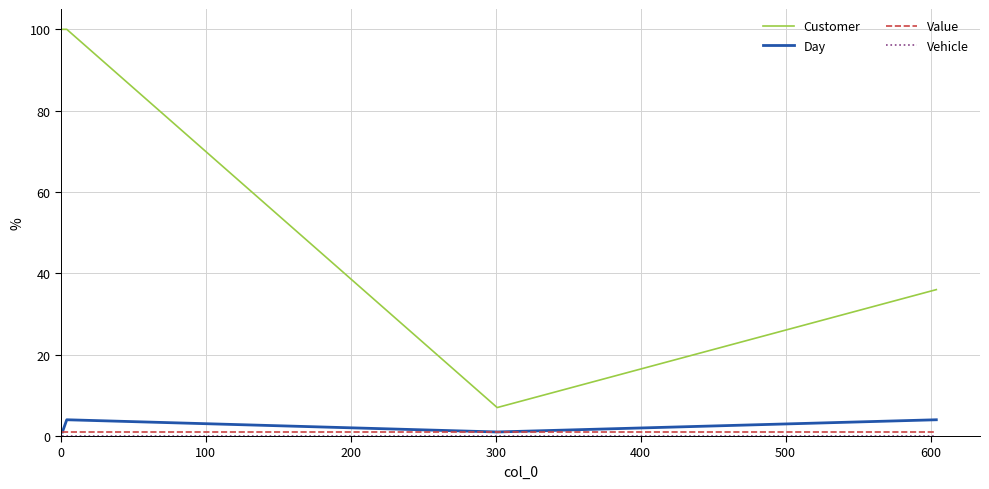

True or false: Customer and Day cross at least once.

False